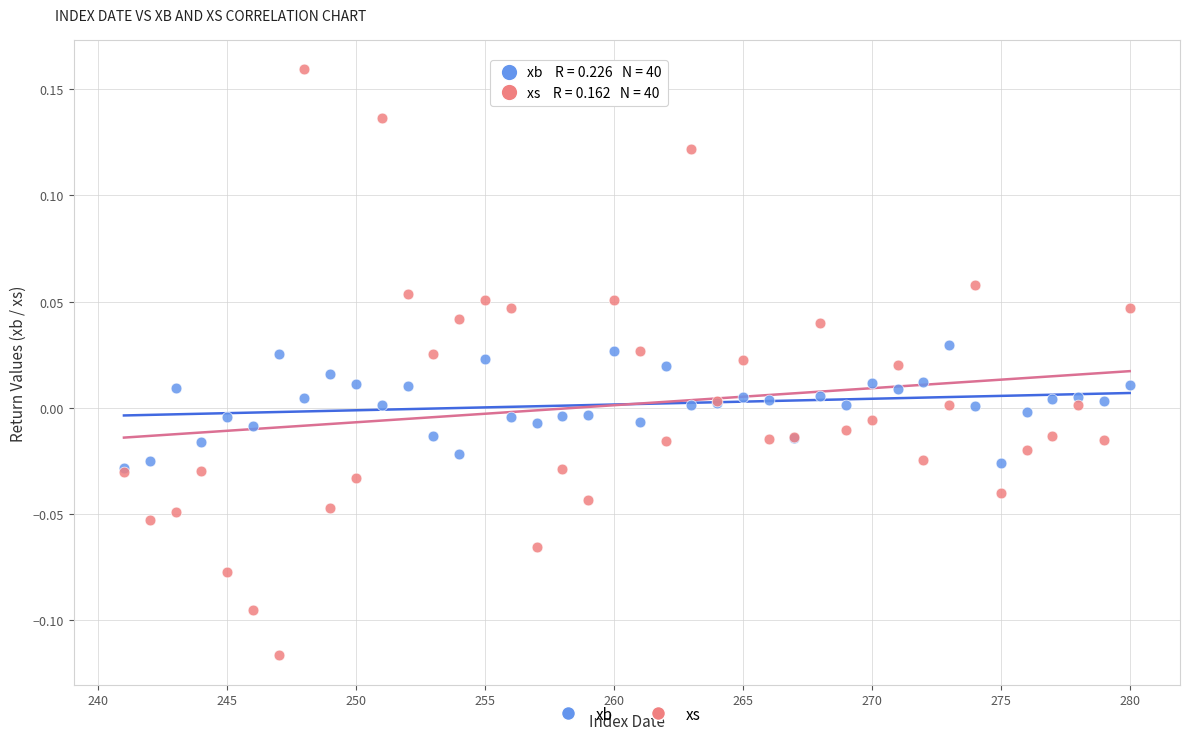

What are all the series names shown in the legend?

xb, xs